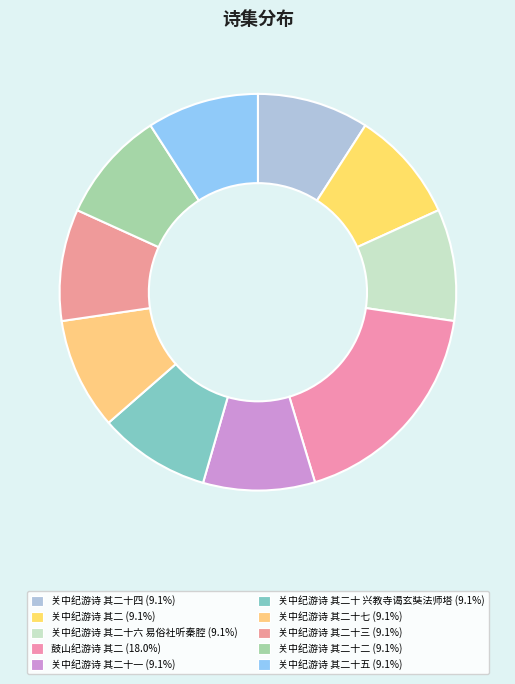

Count the number of slices in the pie.

10